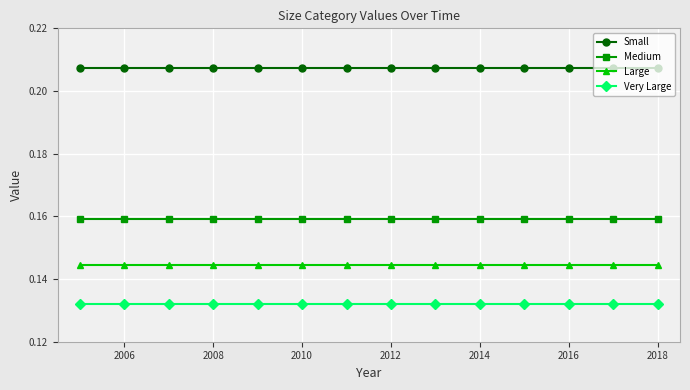

Rank the series by their maximum value, from lowest to highest.

Very Large, Large, Medium, Small